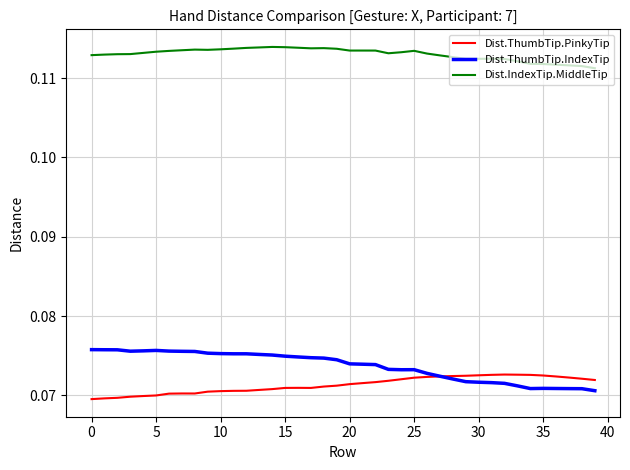

Which series has the largest total across all categories?

Dist.IndexTip.MiddleTip